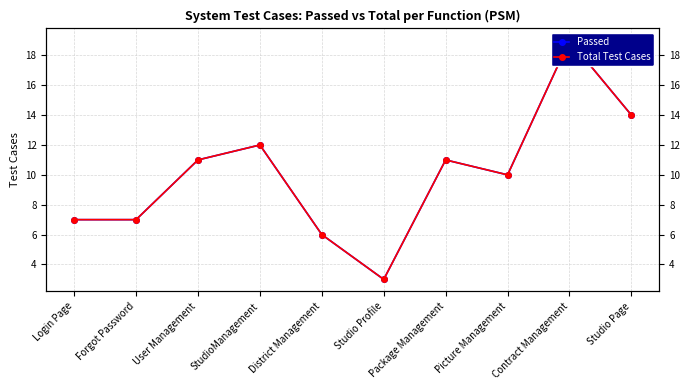

Which category has the lowest value across all series?

Studio Profile